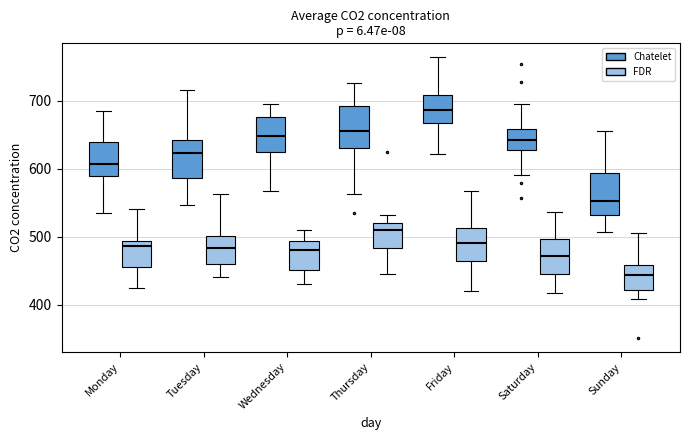

Reading left to right, transcribe this box plot: for each box, give where its median line is, the range the box spans, and where its two whiskers end, as read against the y-axis. The values are not printed on the chart, so give them approximately, as read against the axis.

Monday (Chatelet): median 610, box 590 to 640, whiskers 530 to 690
Monday (FDR): median 490 (just below the box's upper edge), box 450 to 490, whiskers 420 to 540
Tuesday (Chatelet): median 620, box 590 to 640, whiskers 550 to 720
Tuesday (FDR): median 480, box 460 to 500, whiskers 440 to 560
Wednesday (Chatelet): median 650, box 620 to 680, whiskers 570 to 700
Wednesday (FDR): median 480, box 450 to 490, whiskers 430 to 510
Thursday (Chatelet): median 660, box 630 to 690, whiskers 560 to 730
Thursday (FDR): median 510, box 480 to 520, whiskers 440 to 530
Friday (Chatelet): median 690, box 670 to 710, whiskers 620 to 760
Friday (FDR): median 490, box 460 to 510, whiskers 420 to 570
Saturday (Chatelet): median 640, box 630 to 660, whiskers 590 to 690
Saturday (FDR): median 470, box 450 to 500, whiskers 420 to 540
Sunday (Chatelet): median 550, box 530 to 590, whiskers 510 to 660
Sunday (FDR): median 440, box 420 to 460, whiskers 410 to 510